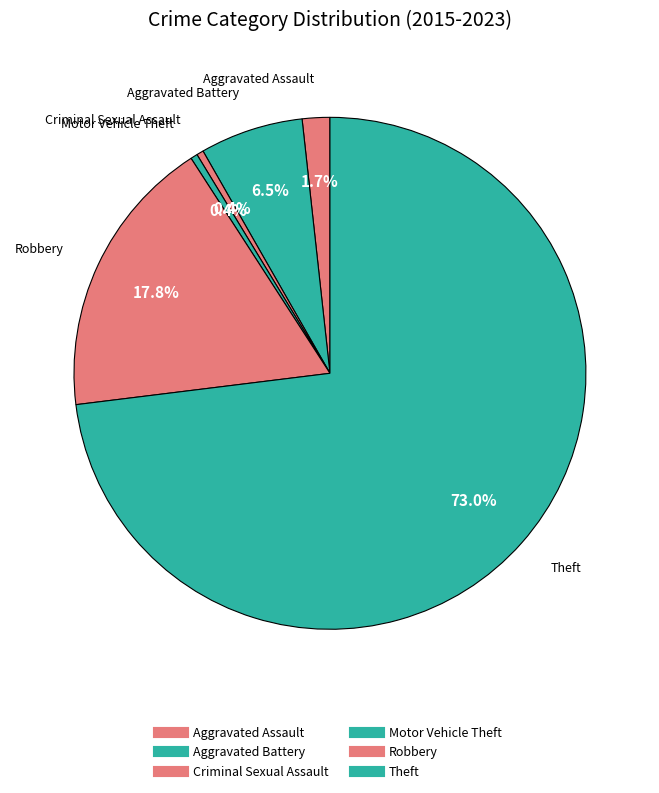

How many segments does this pie chart have?

6